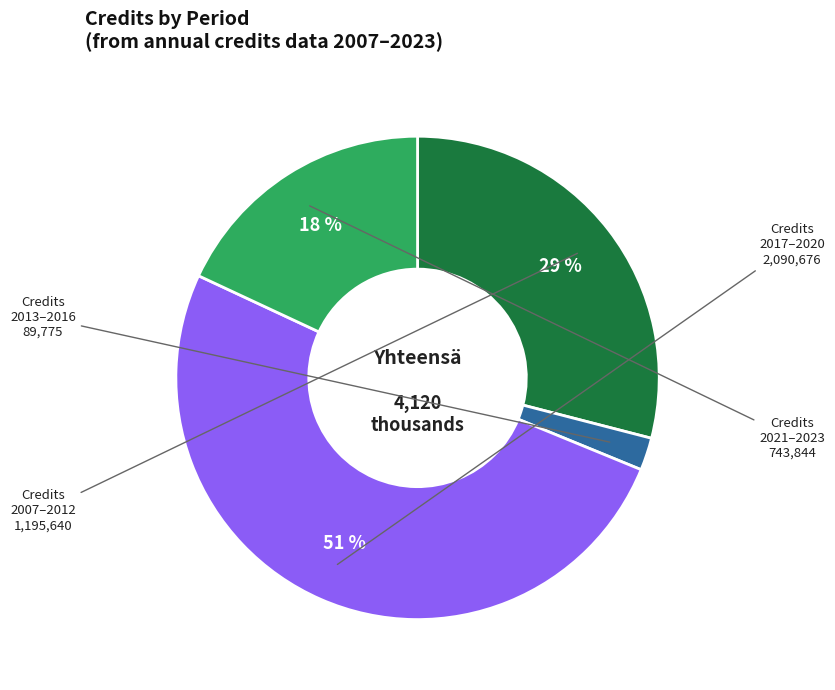

To the nearest percent, what is the difference between the largest and smallest slice percentages?

49%